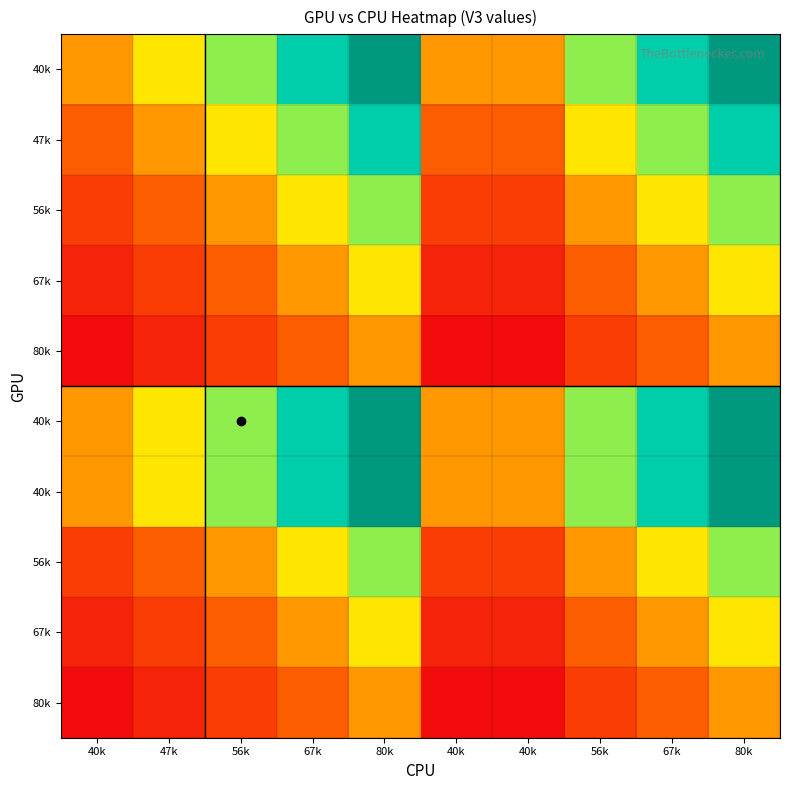

At how many categories does at least one series exceed 1?

7